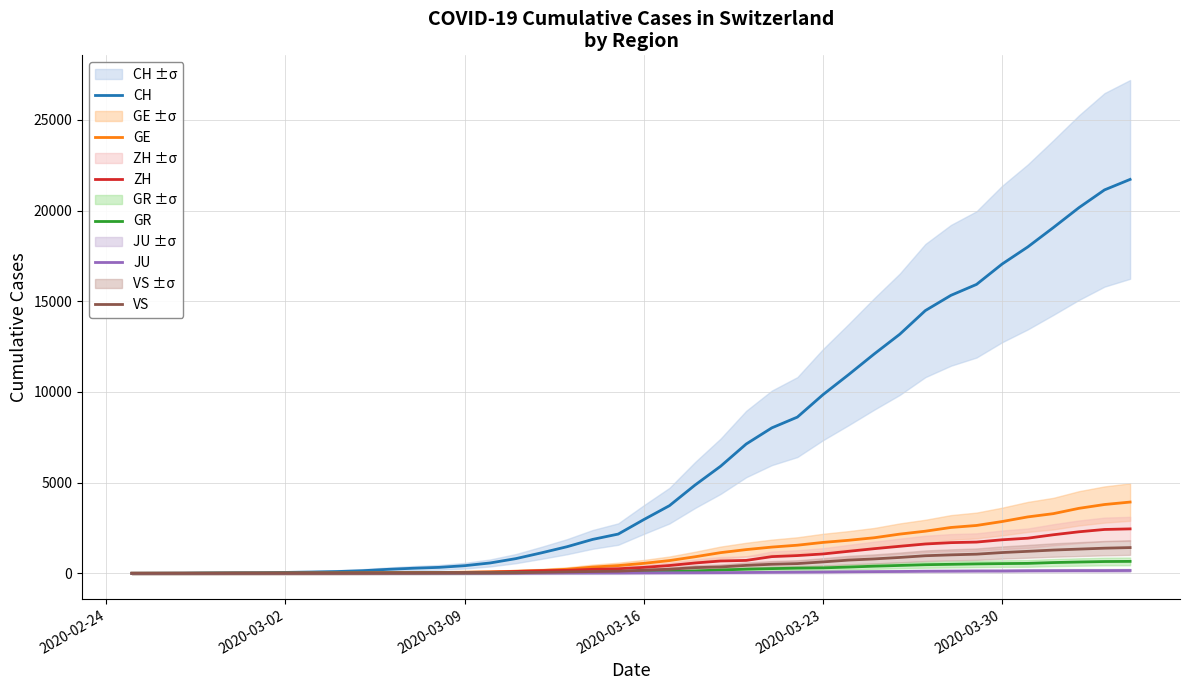

Reading left to right, what are all the values shown in this chart?

CH: 0	4	8	19	29	35	49	68	96	142	218	279	327	419	571	809	1128	1466	1869	2163	2962	3728	4865	5903	7129	8019	8614	9850	10954	12093	13182	14488	15329	15932	17056	17996	19064	20163	21144	21722
GE: 0	1	1	4	8	9	10	13	15	20	29	42	44	59	79	112	153	224	343	425	549	701	911	1139	1307	1445	1549	1703	1820	1960	2161	2322	2527	2638	2855	3109	3289	3582	3793	3928
ZH: 0	0	2	2	6	7	10	13	15	23	29	34	40	49	62	101	140	163	218	250	326	429	568	679	711	919	978	1067	1213	1357	1489	1616	1690	1722	1848	1936	2125	2289	2417	2450
GR: 0	2	2	6	6	6	9	9	12	14	16	17	18	18	22	31	43	53	56	71	84	101	128	182	226	258	284	300	343	393	433	474	495	519	535	547	592	622	649	657
JU: 0	0	1	1	1	1	1	2	2	4	4	5	5	7	7	7	12	17	18	19	25	29	32	36	44	54	61	69	82	92	100	114	119	127	128	140	145	149	149	154
VS: 0	0	0	1	1	2	3	3	4	5	6	7	12	17	22	30	53	76	98	115	172	225	312	349	436	498	535	628	728	793	874	968	1017	1055	1144	1211	1282	1334	1385	1418